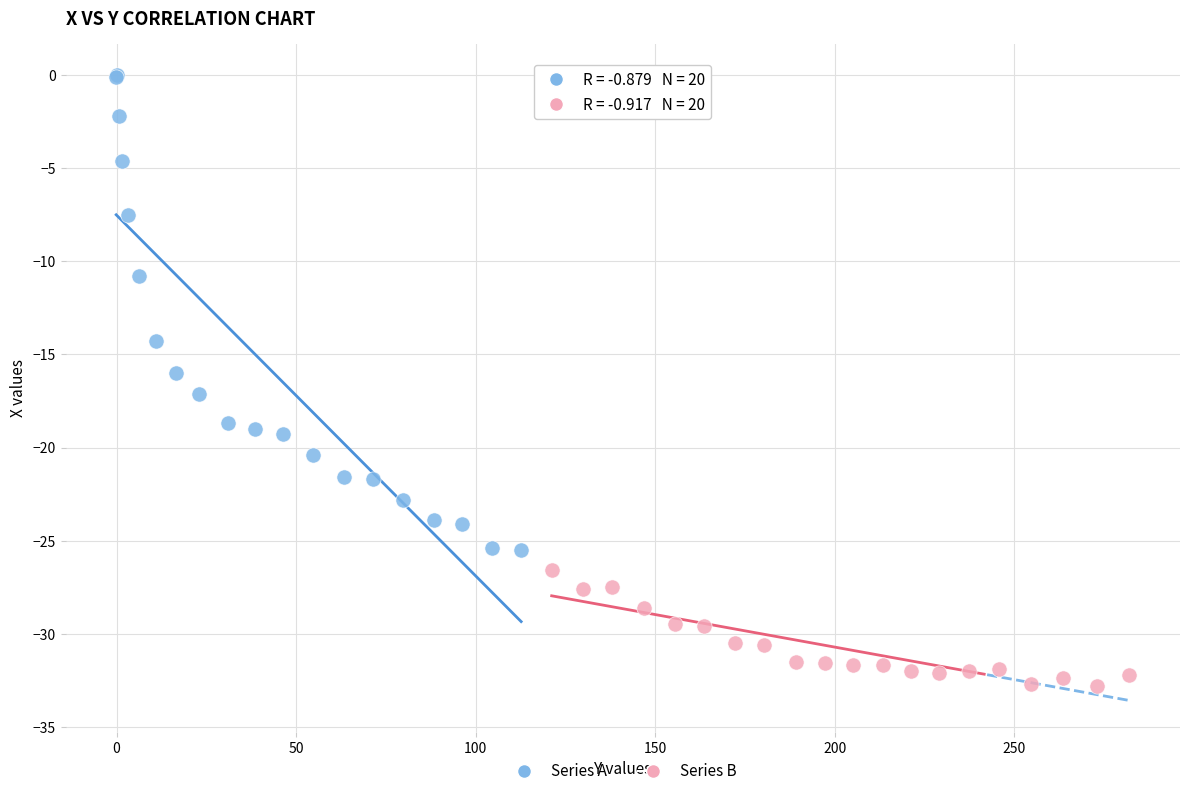

Which series contains the lowest Y value?

Series B